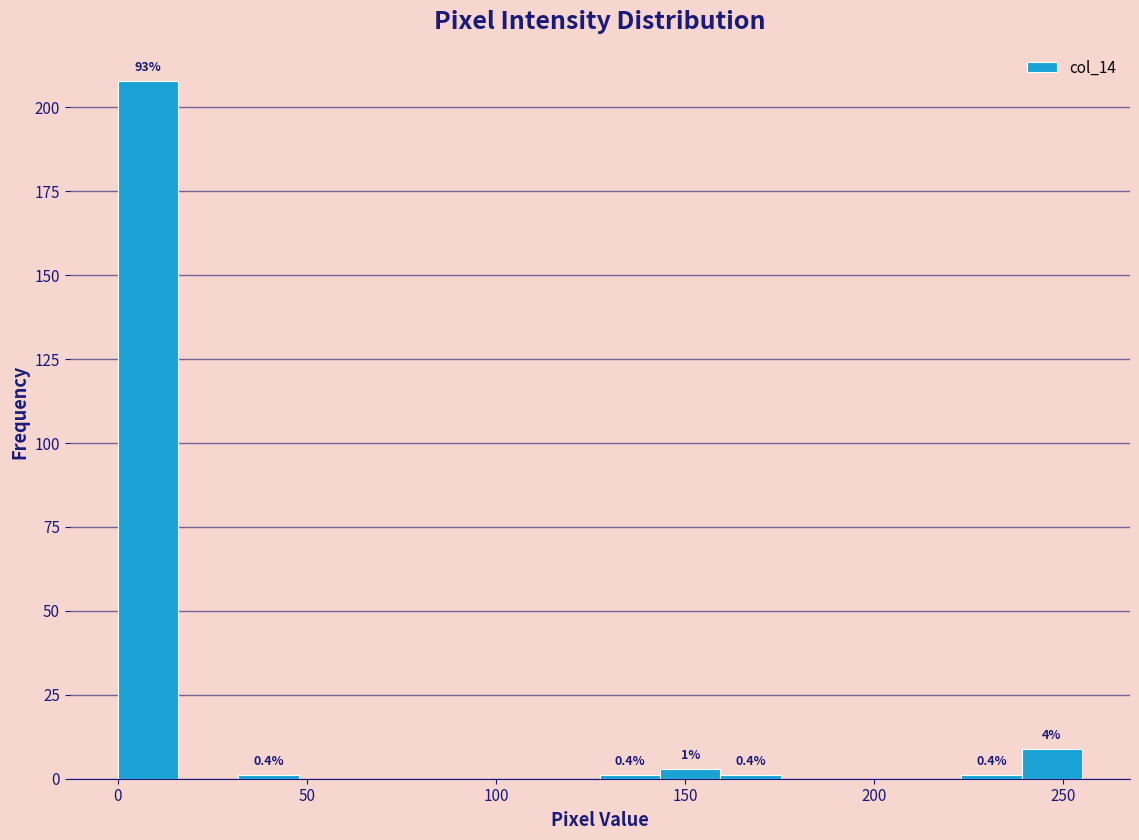

Read against the x-axis, roughly where is the centre of the tallest bar?

10